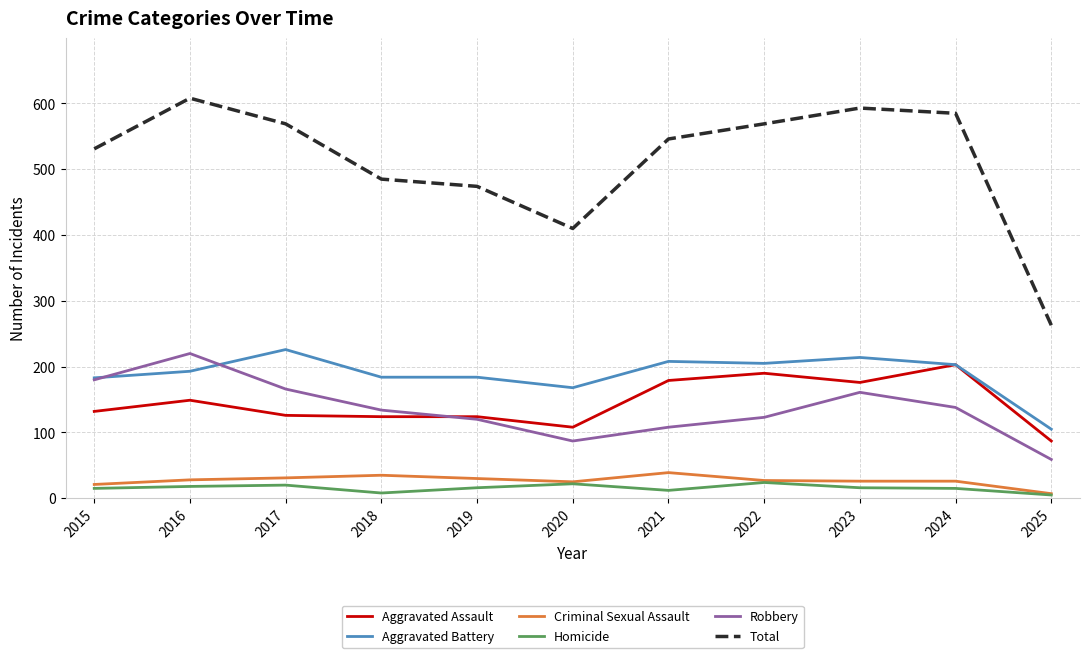

Does the chart have visible grid lines?

Yes